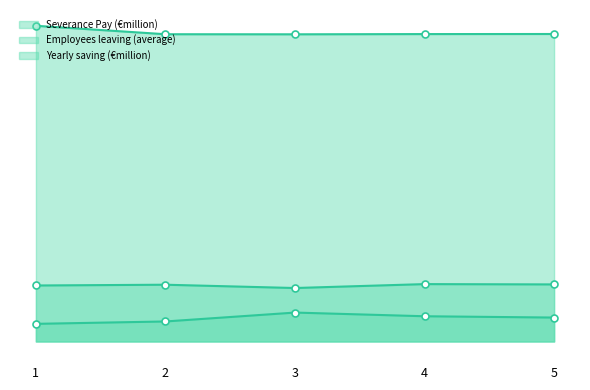

What is the difference between the Employees leaving (average) values at 1 and 2?

1.1